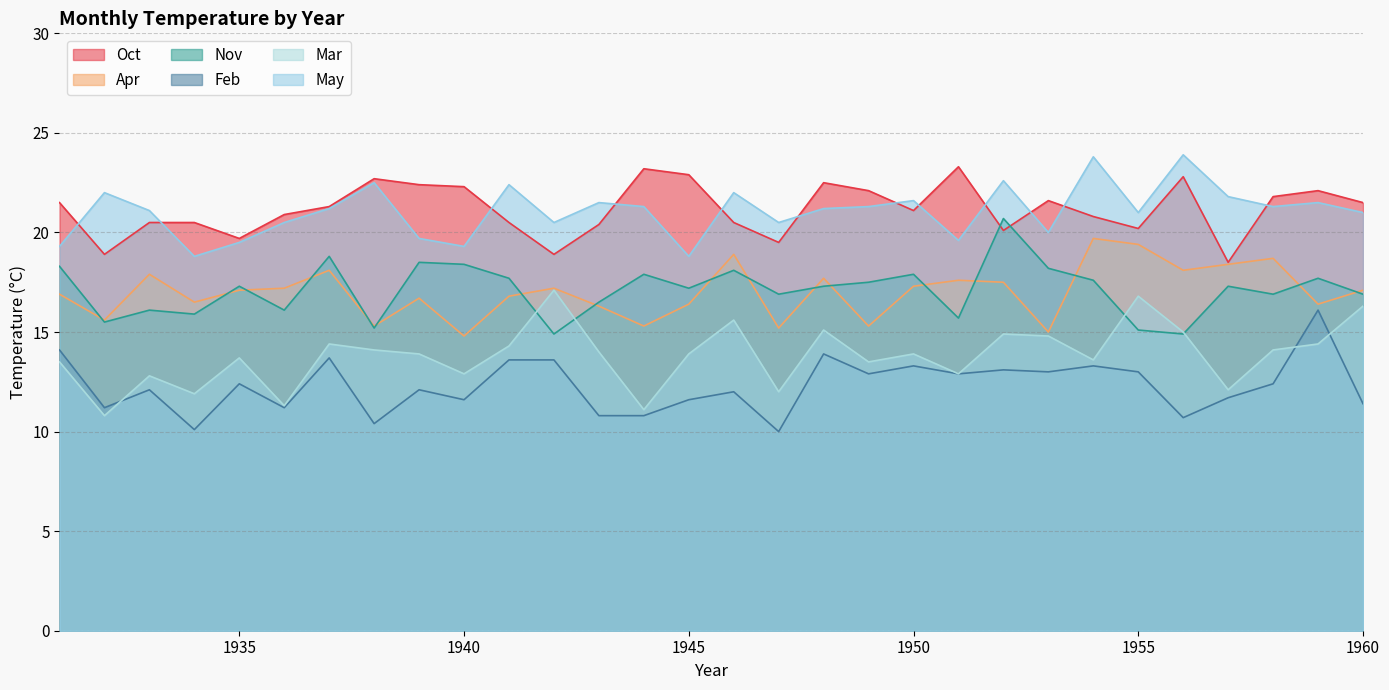

Which series has the widest spread of values?

Mar